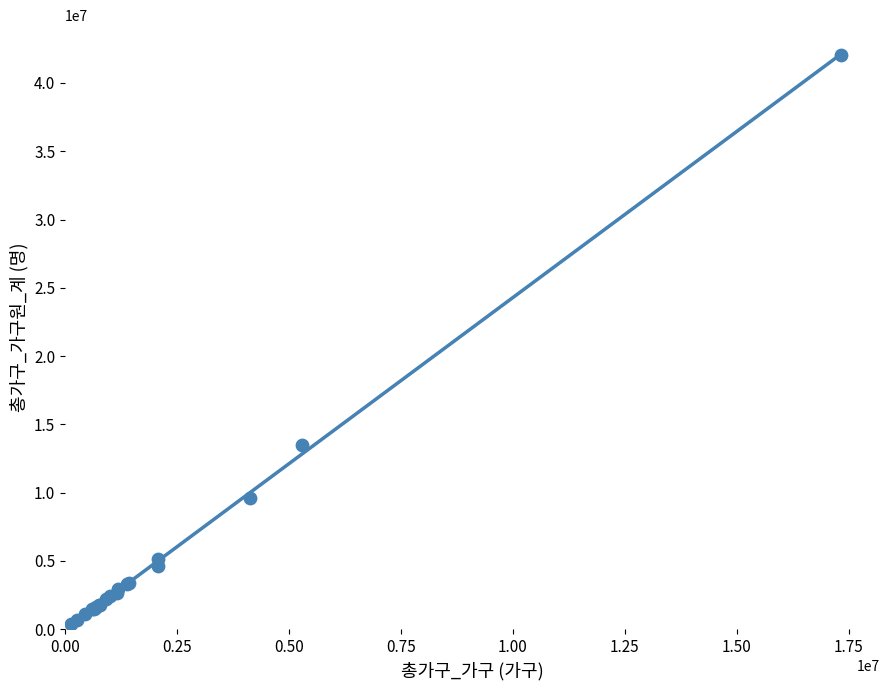

What Y value in the scatter plot is closest to 21209618?

13511676